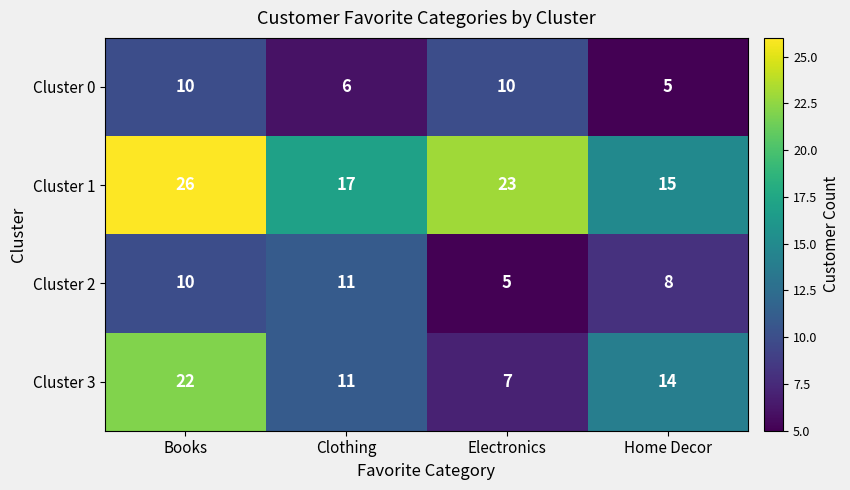

Which category has the highest value across all series?

Books